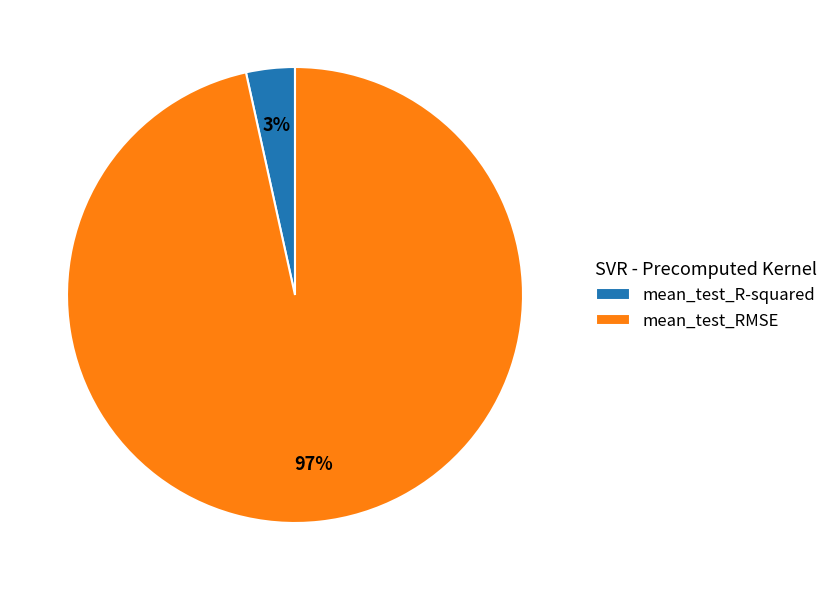

True or false: mean_test_R-squared accounts for 3% of the total.

True